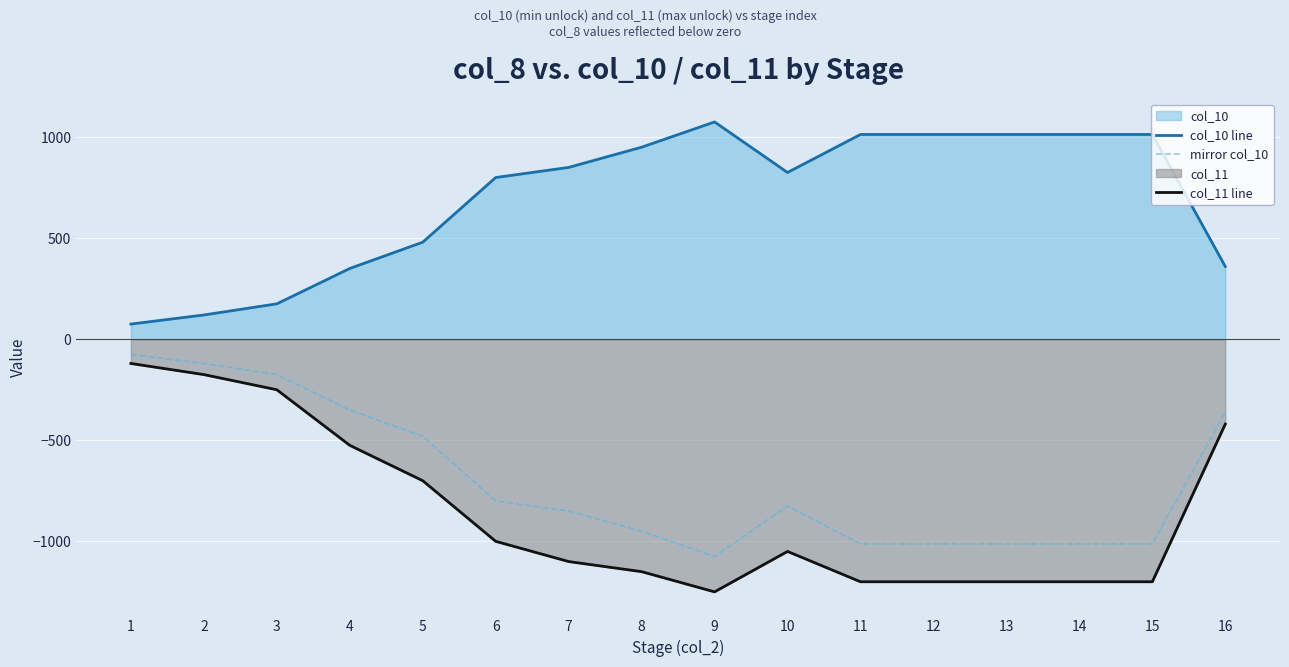

At which label does col_11 line reach its peak?

1